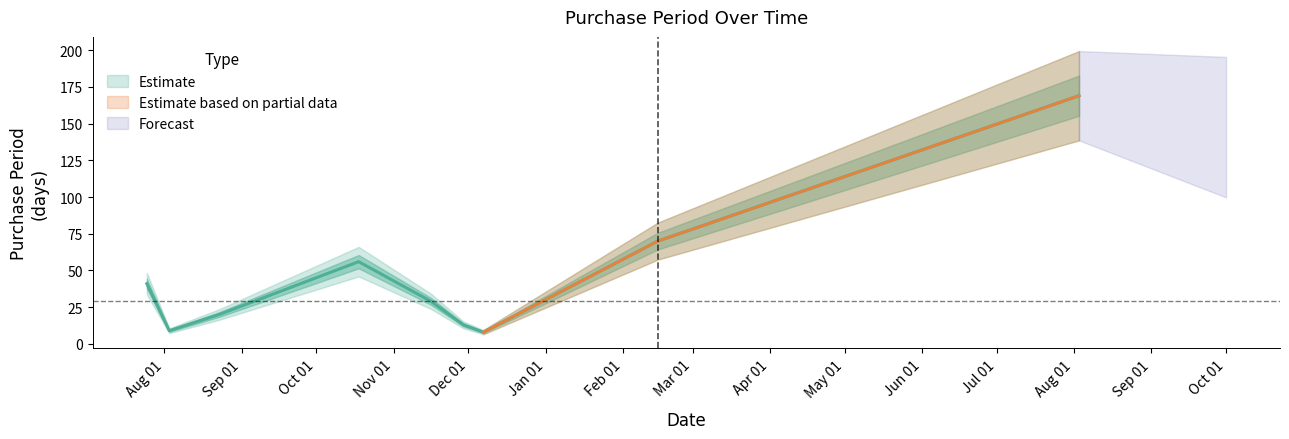

Is it true that the value at 2017-02-15 is 97?

False